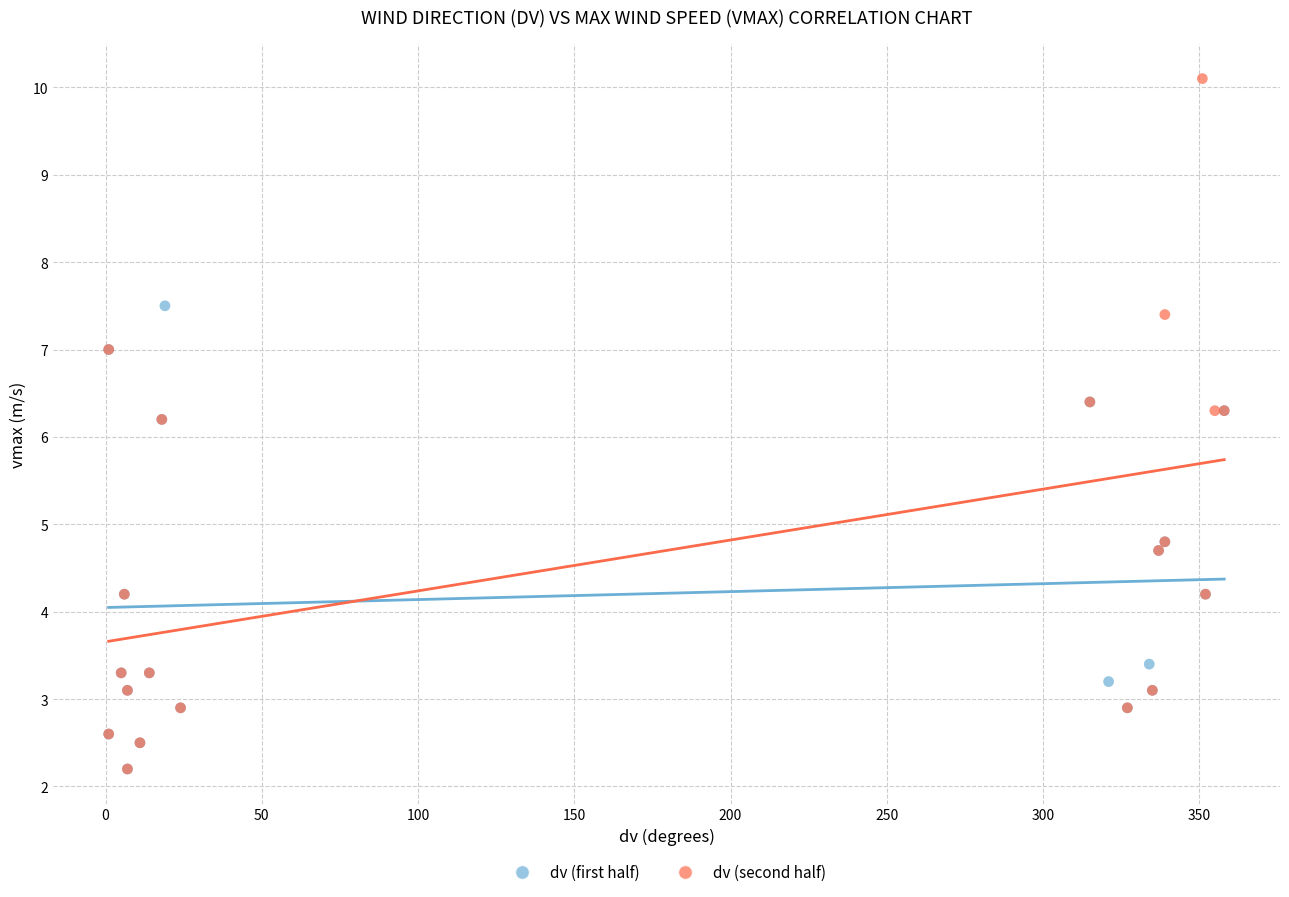

What are all the series names shown in the legend?

dv (first half), dv (second half)